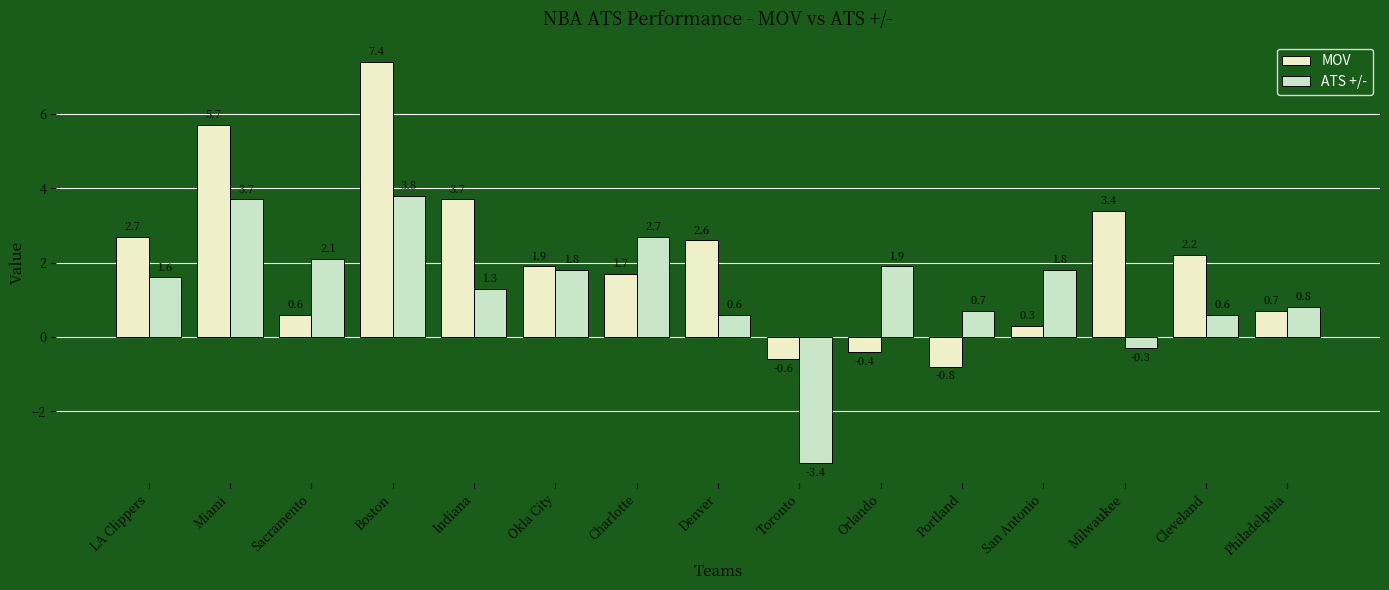

Between Portland and Milwaukee, which series saw the biggest shift?

MOV